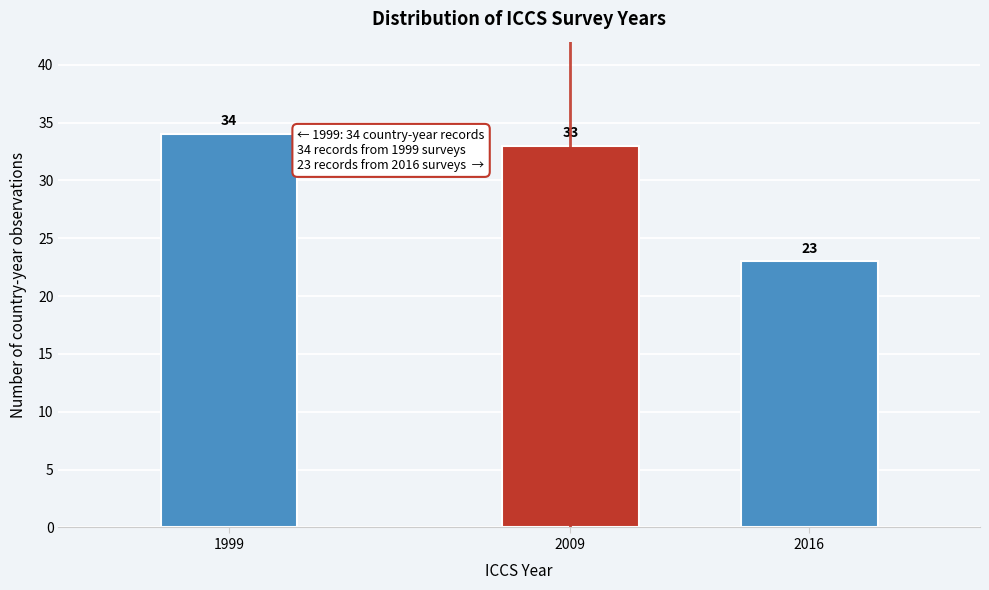

Reading left to right, extract all data points from this chart.

34	33	23